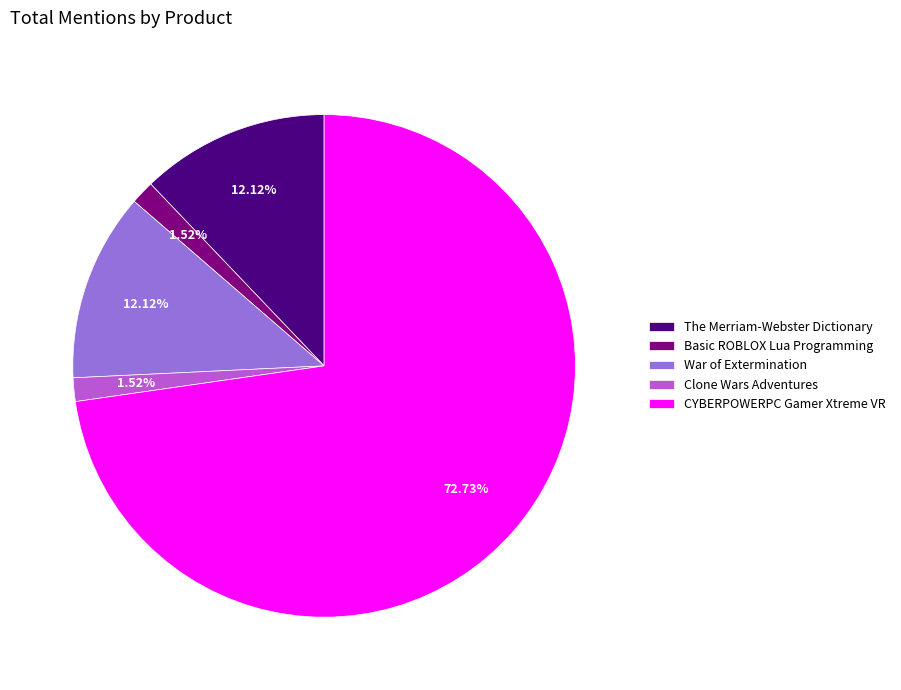

Between The Merriam-Webster Dictionary and Basic ROBLOX Lua Programming, which is larger?

The Merriam-Webster Dictionary